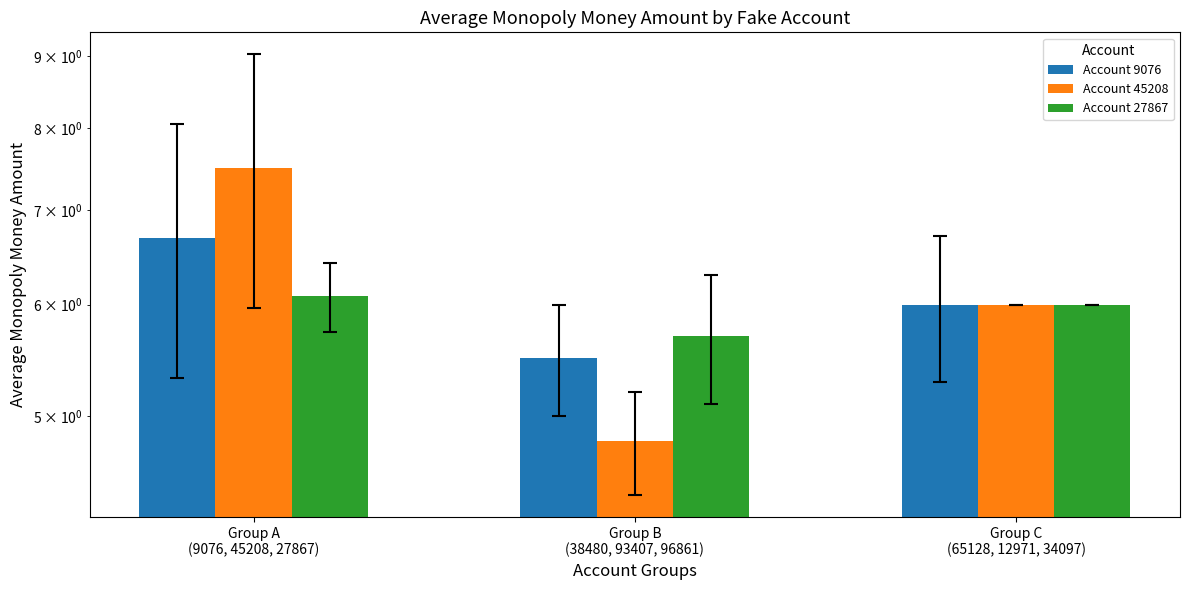

How many data points in Account 9076 are less than 6?

1